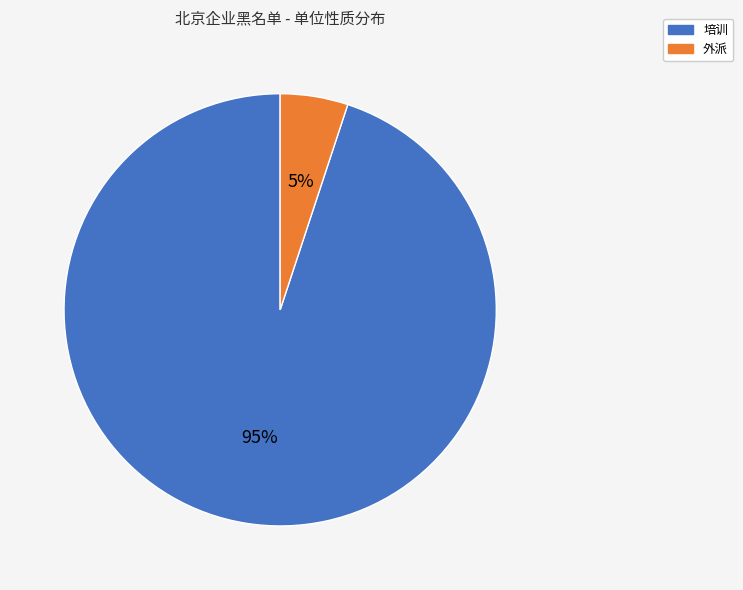

To the nearest percent, what portion does 外派 represent?

5%